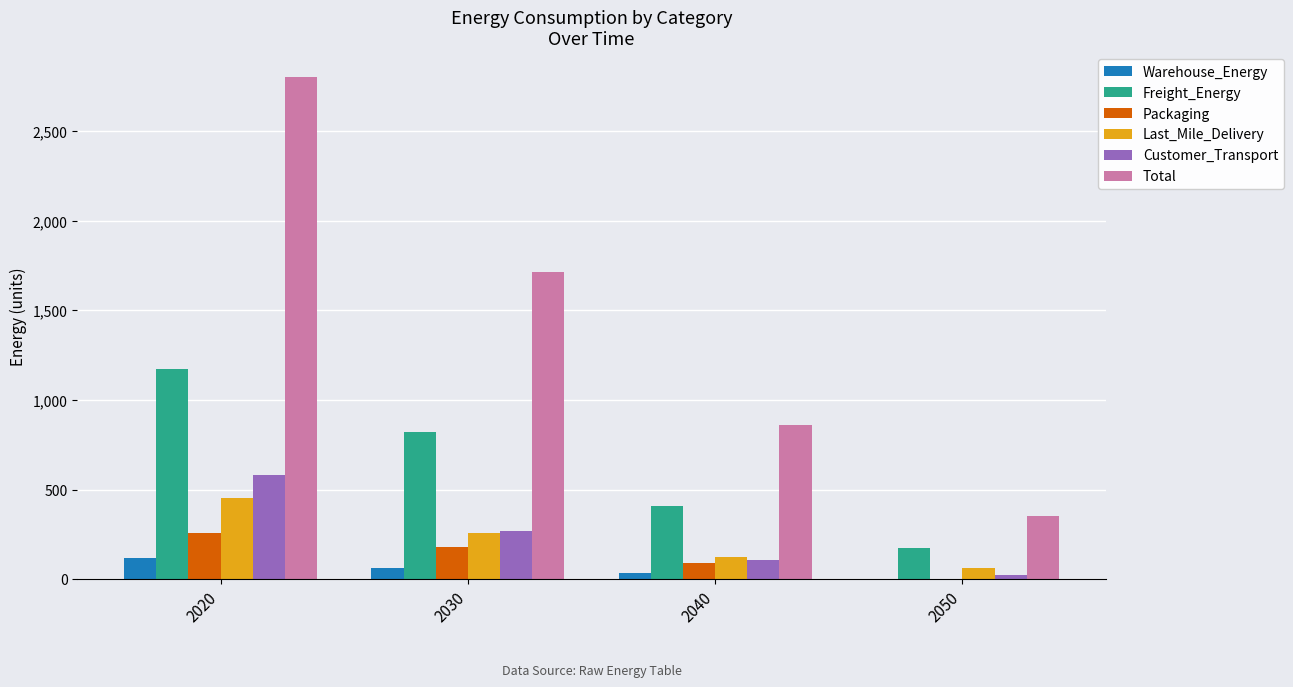

Between 2030 and 2050, which series saw the biggest shift?

Total